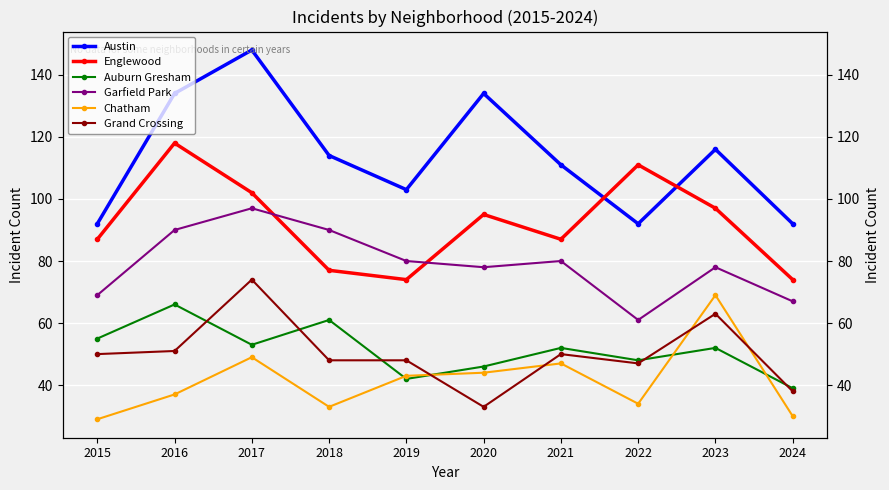

Rank the series at 2022 from lowest to highest value.

Chatham, Grand Crossing, Auburn Gresham, Garfield Park, Austin, Englewood